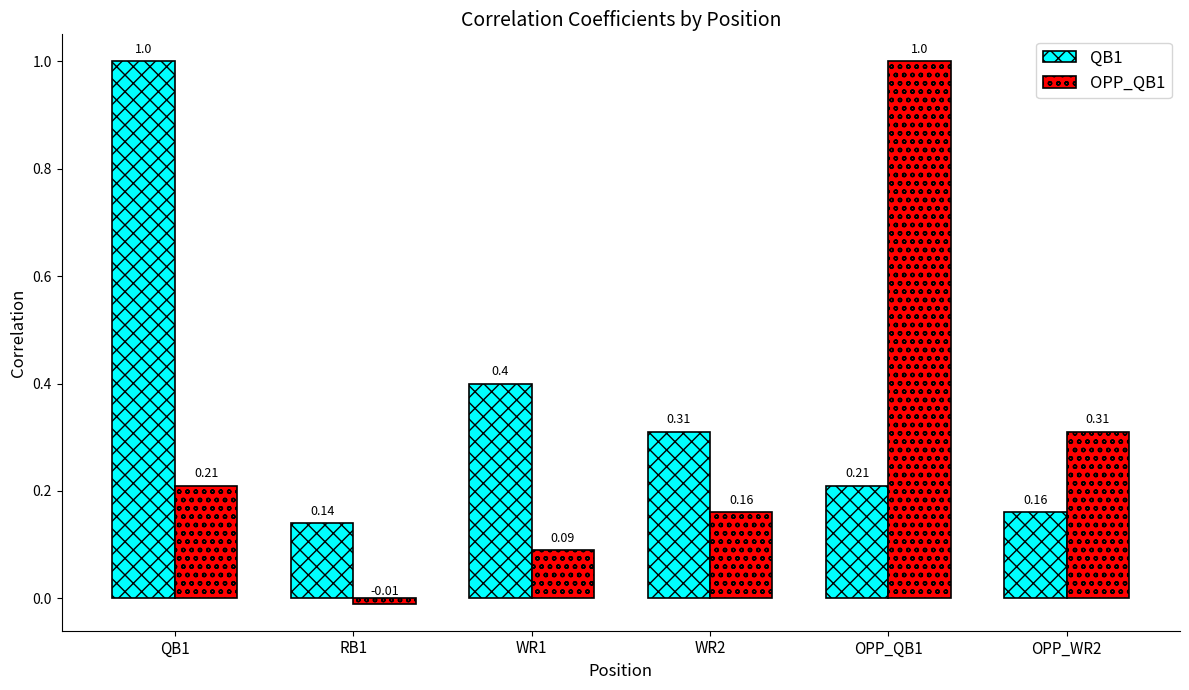

List the labels in order of QB1 value, smallest first.

RB1, OPP_WR2, OPP_QB1, WR2, WR1, QB1